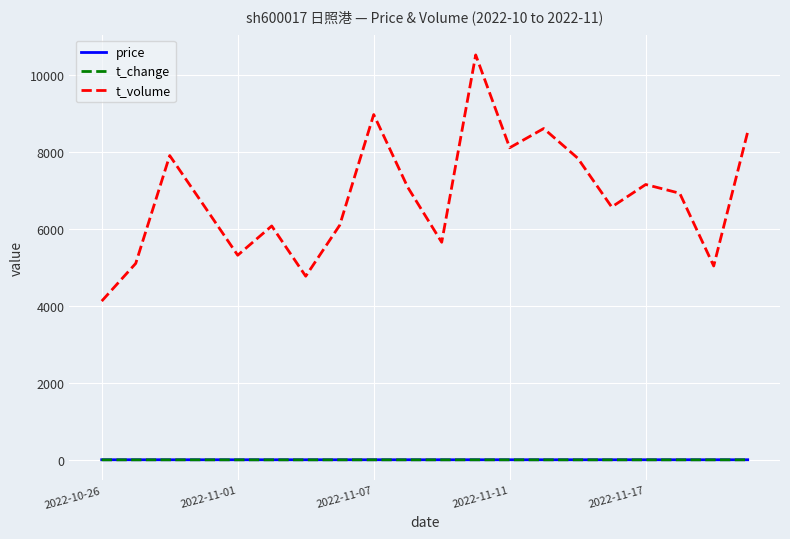

True or false: price and t_volume cross at least once.

False